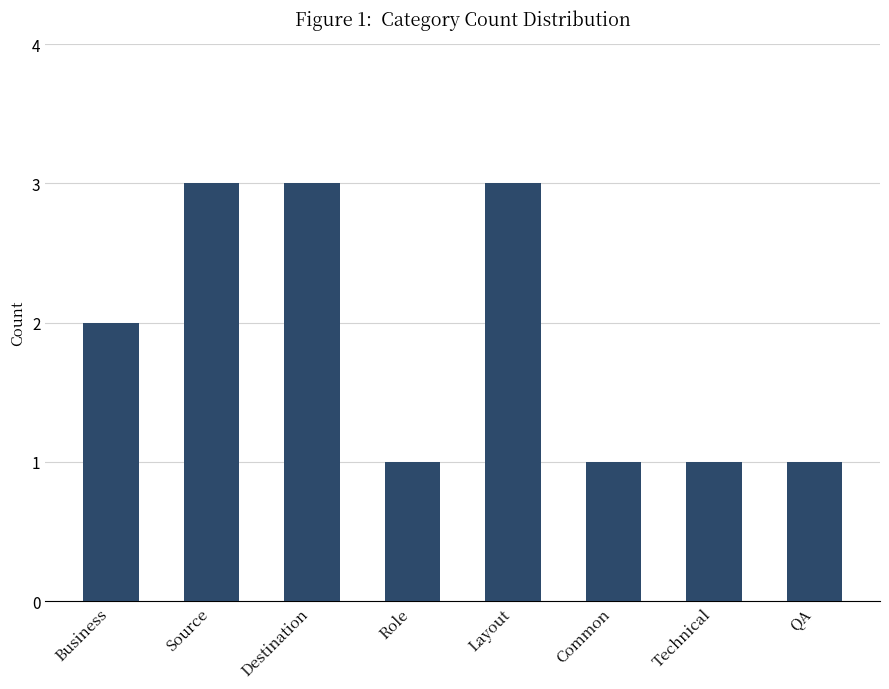

What is the maximum value shown in the chart?

3